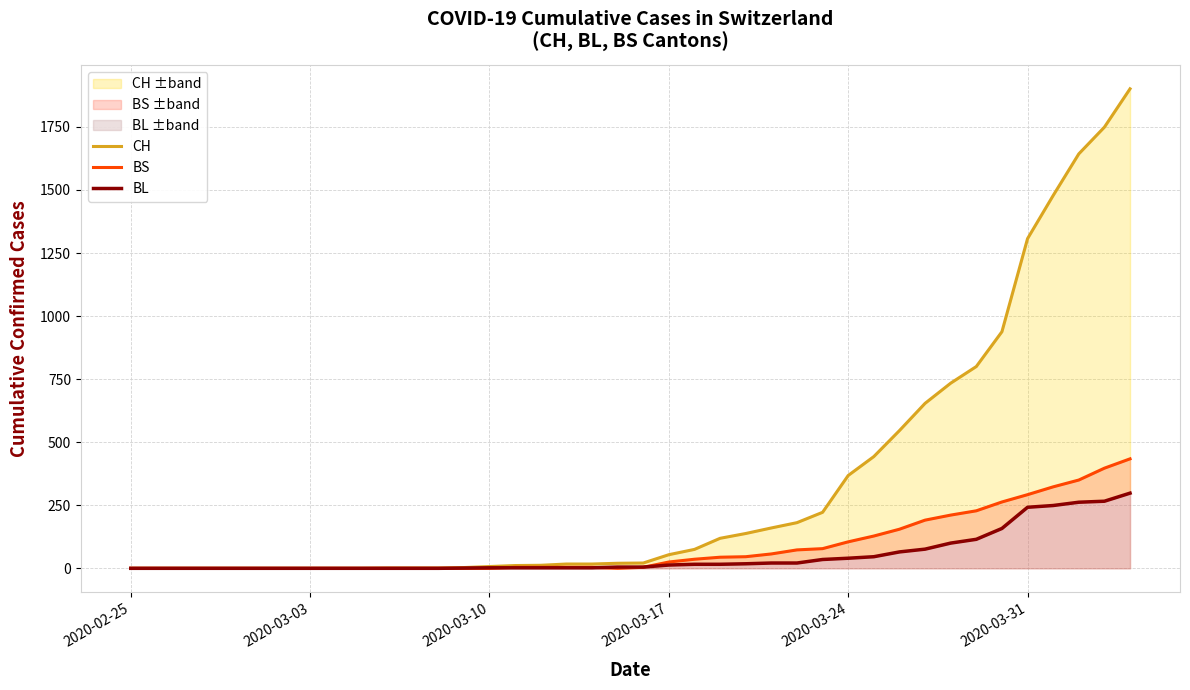

What are all the series names shown in the legend?

CH, BS, BL